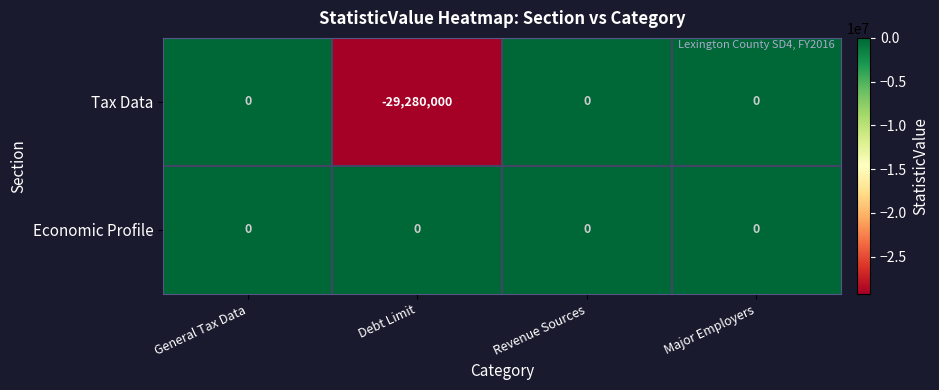

Reading left to right, what are all the values shown in this chart?

Tax Data: General Tax Data=0	Debt Limit=-29280000	Revenue Sources=0	Major Employers=0
Economic Profile: General Tax Data=0	Debt Limit=0	Revenue Sources=0	Major Employers=0